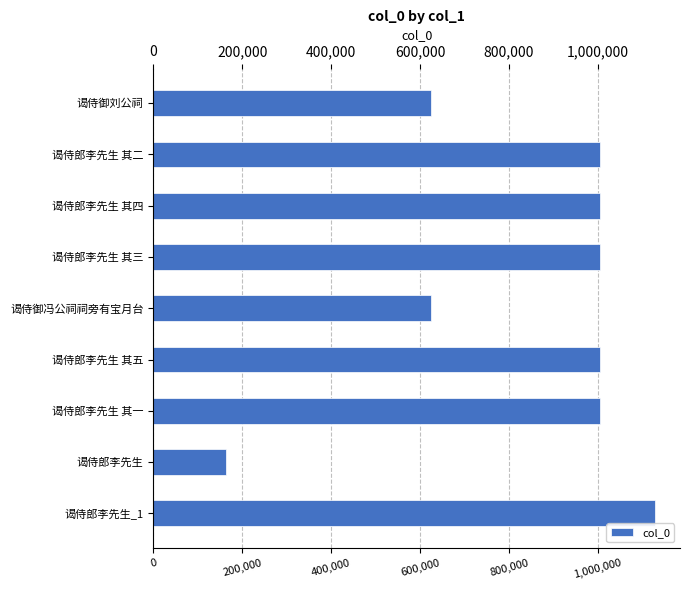

What is the label of the 6th bar from the bottom?

谒侍郎李先生 其三